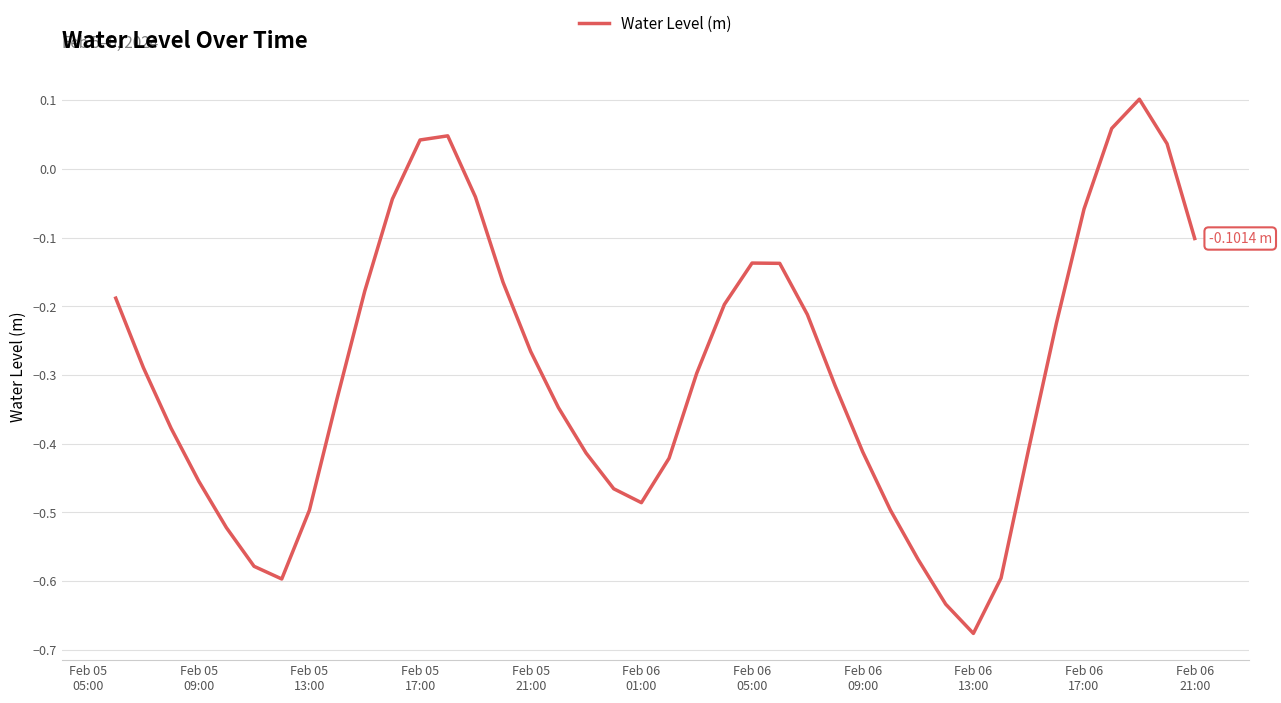

Reading right to left, what are all the values shown in this chart?

-0.1	0.0	0.1	0.1	-0.1	-0.2	-0.4	-0.6	-0.7	-0.6	-0.6	-0.5	-0.4	-0.3	-0.2	-0.1	-0.1	-0.2	-0.3	-0.4	-0.5	-0.5	-0.4	-0.3	-0.3	-0.2	-0.0	0.0	0.0	-0.0	-0.2	-0.3	-0.5	-0.6	-0.6	-0.5	-0.5	-0.4	-0.3	-0.2